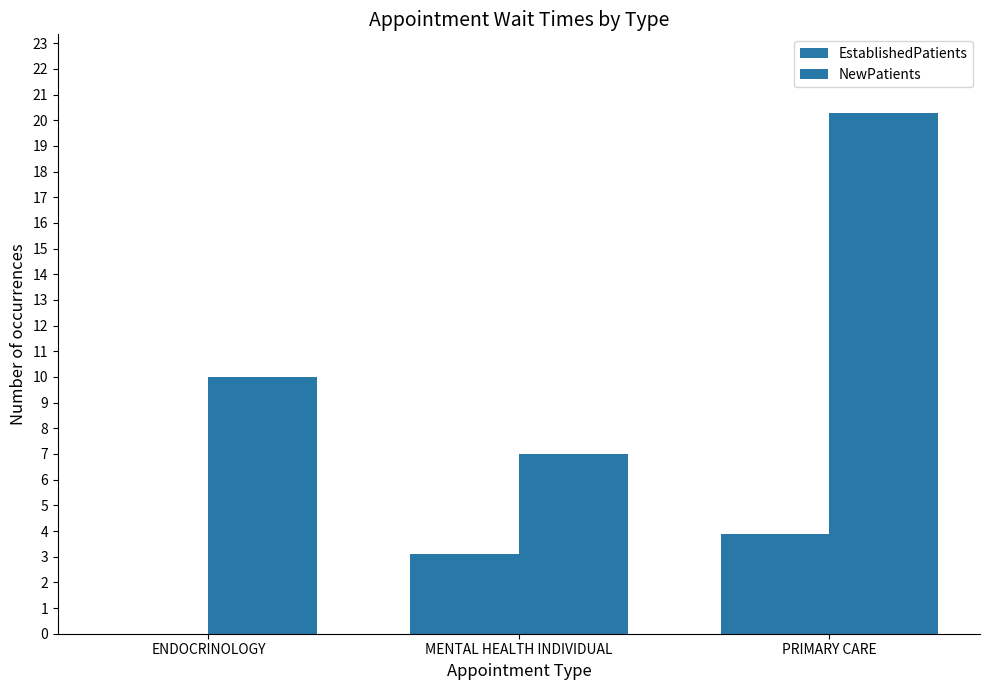

Is it true that EstablishedPatients equals -1.8 at ENDOCRINOLOGY?

False